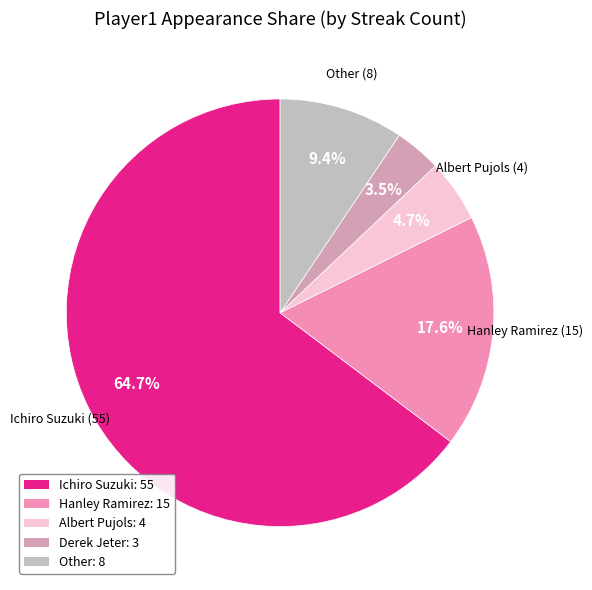

What is the change in value from Ichiro Suzuki to Hanley Ramirez?

-40